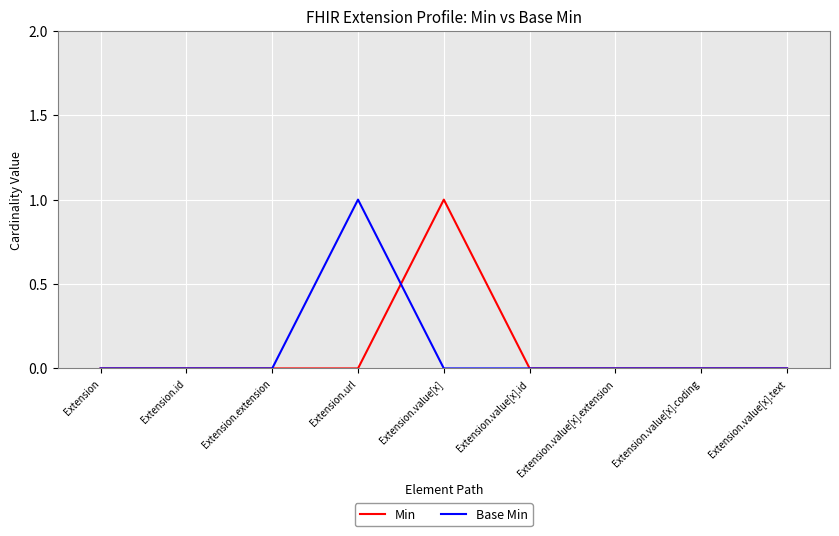

Which category has the highest value in the Min series?

Extension.value[x]